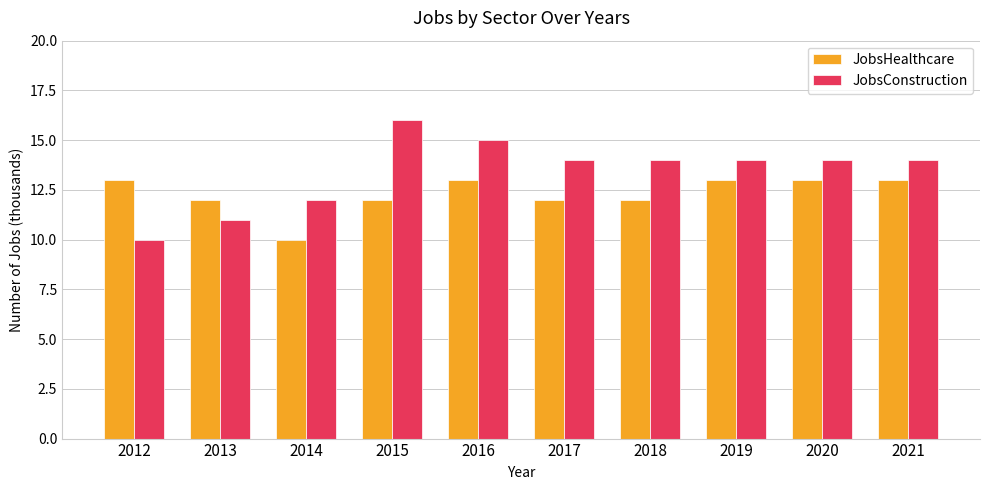

At 2020, list the series in order from smallest to largest.

JobsHealthcare, JobsConstruction